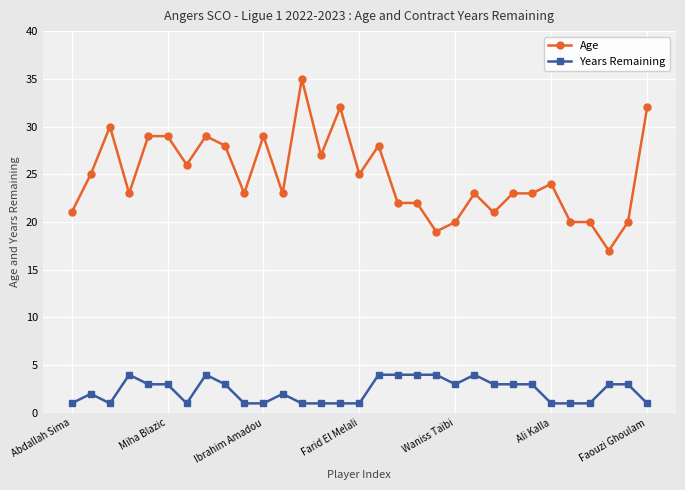

Rank the series by their average value, from lowest to highest.

Years Remaining, Age